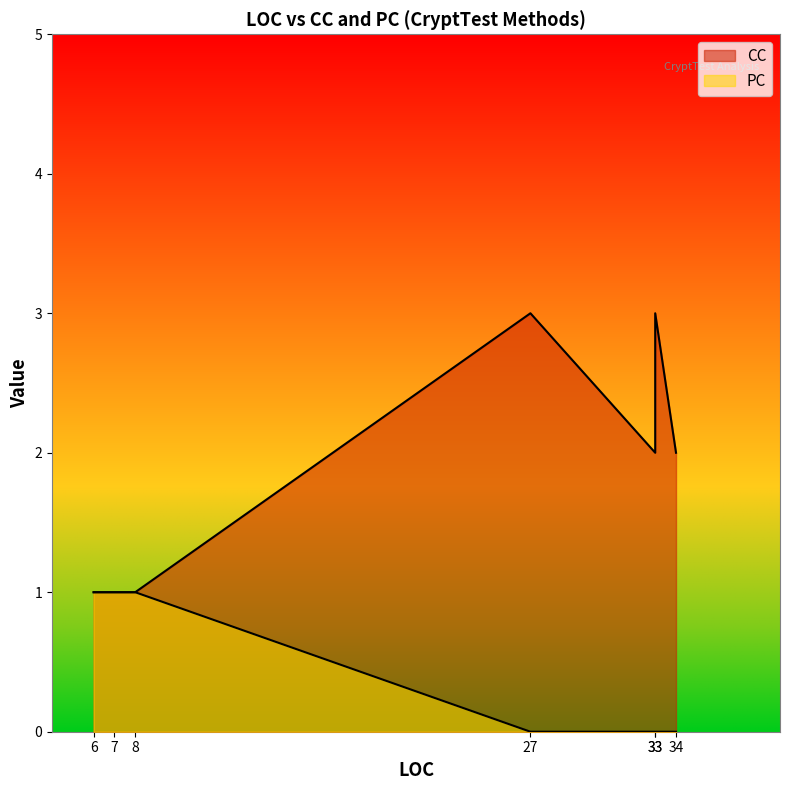

What are all the series names shown in the legend?

CC, PC